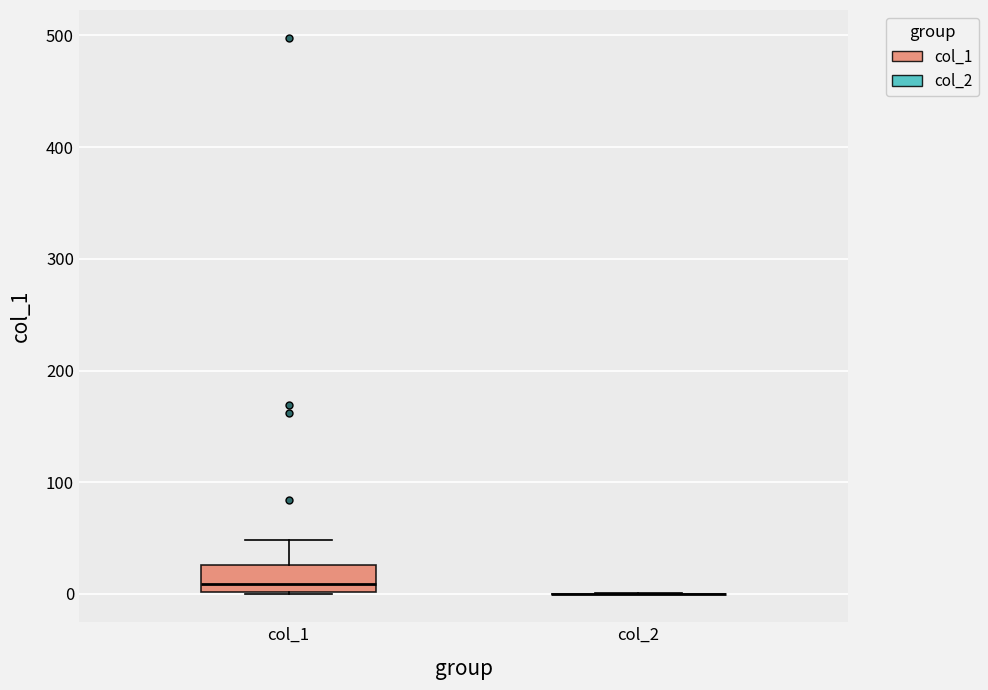

Reading left to right, read every box against the y-axis: the position of its median line, the range the box covers, and the ends of its whiskers. The values are not printed on the chart, so give them approximately, as read against the axis.

col_1: median 10, box 0 to 30, whiskers 0 to 50
col_2: box collapsed to a line at 0, whiskers 0 to 0